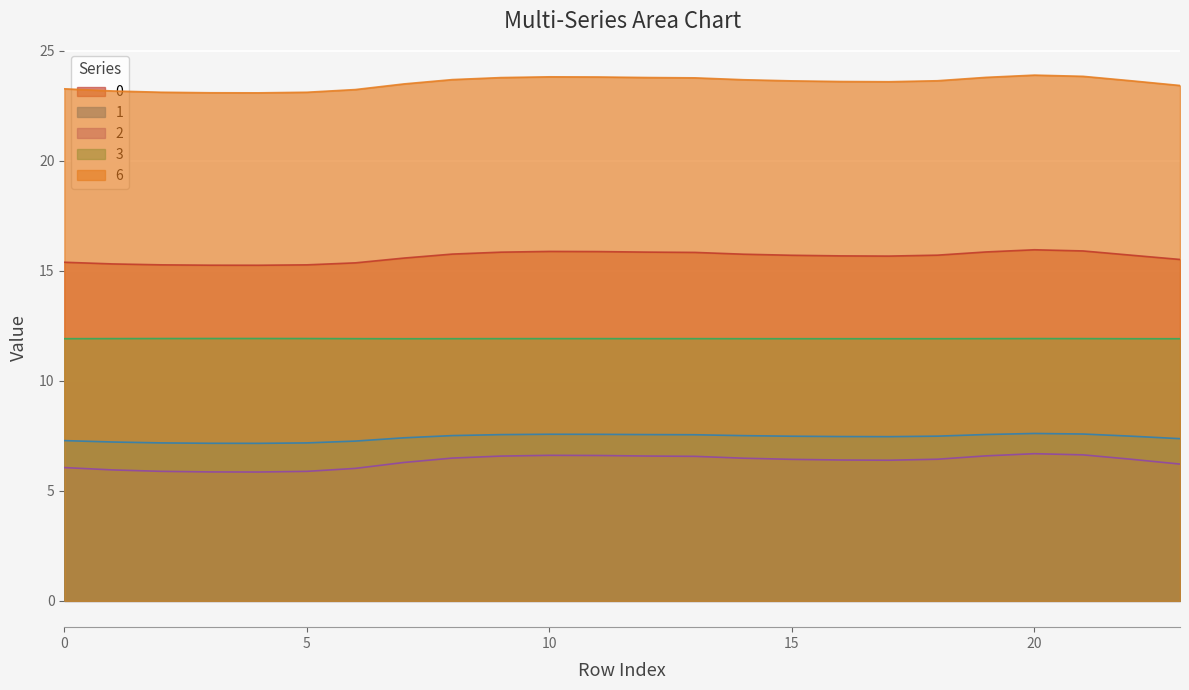

At how many categories does at least one series exceed 11?

24